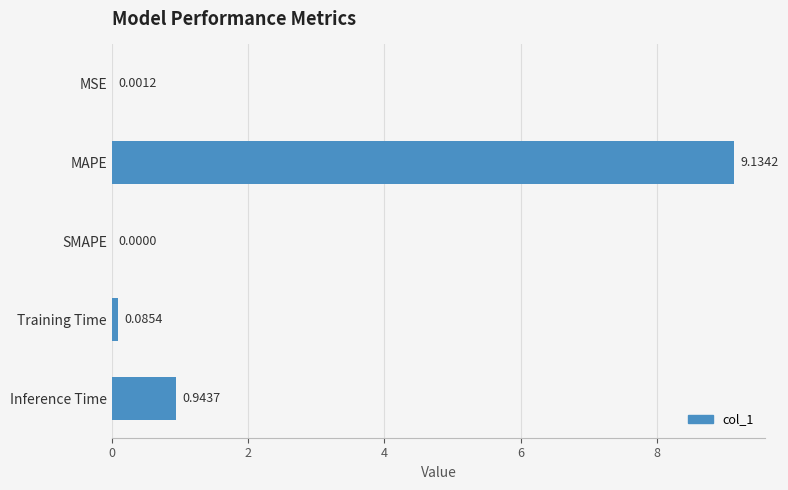

Where is the data nearest to the value 4?

Inference Time